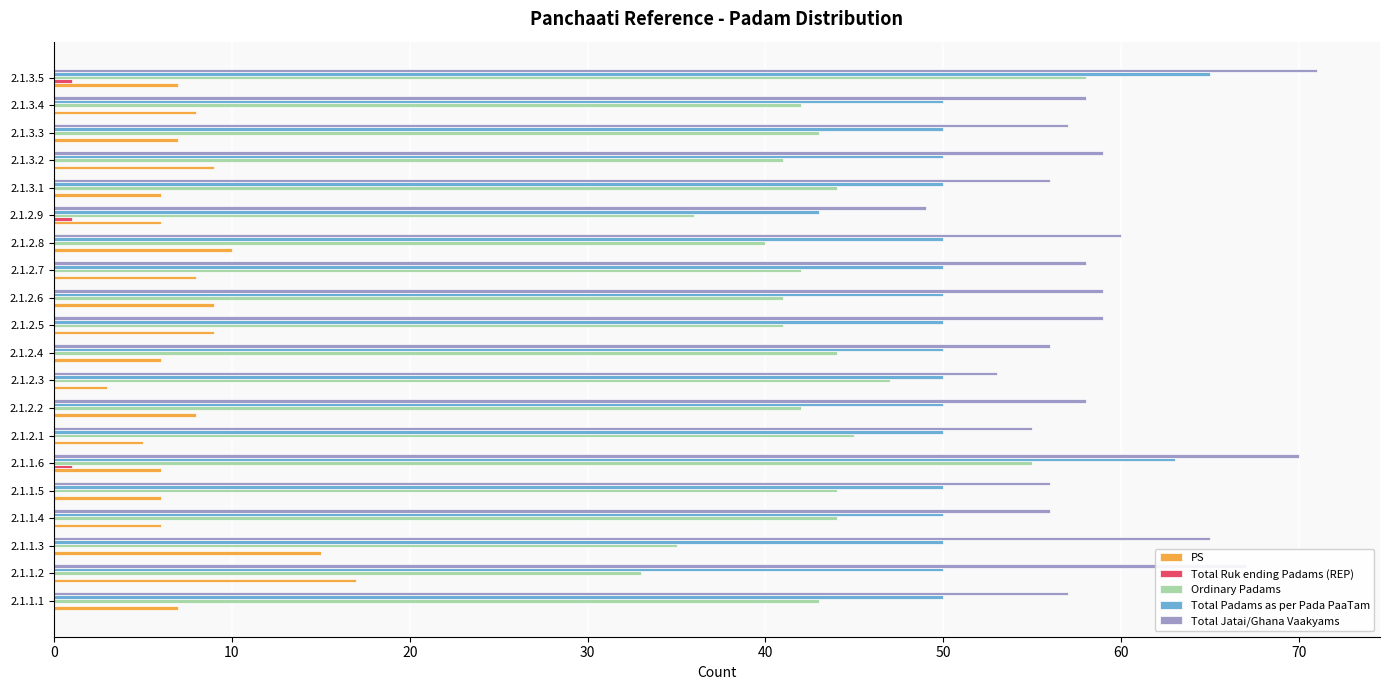

Is it true that PS equals 12 at 2.1.3.2?

False